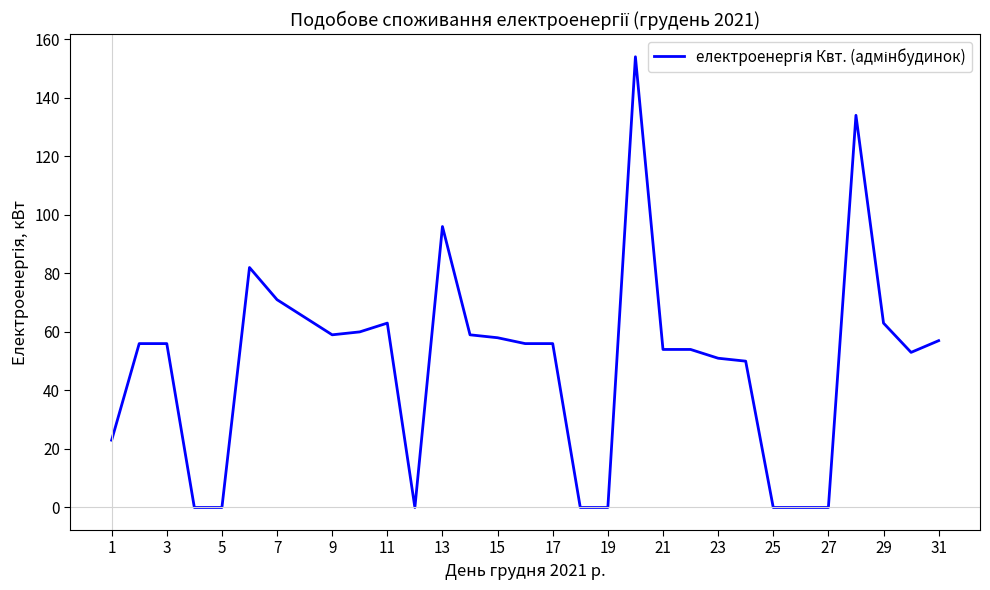

What is the greatest value displayed?

154